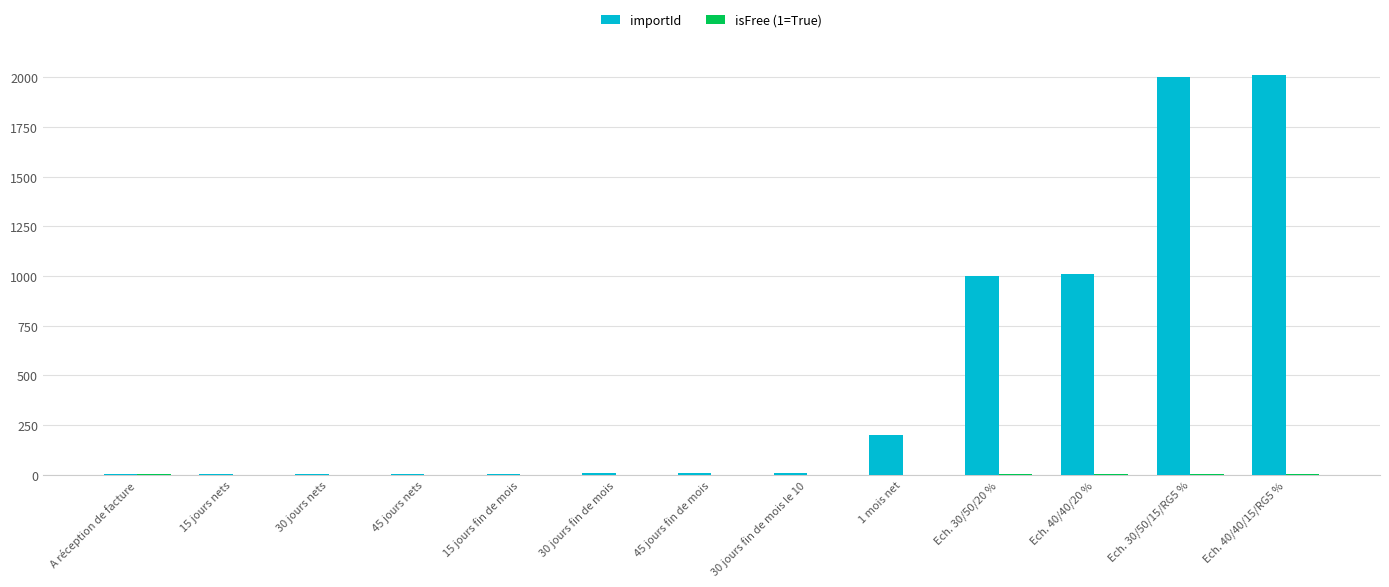

What is the maximum value for importId?

2010